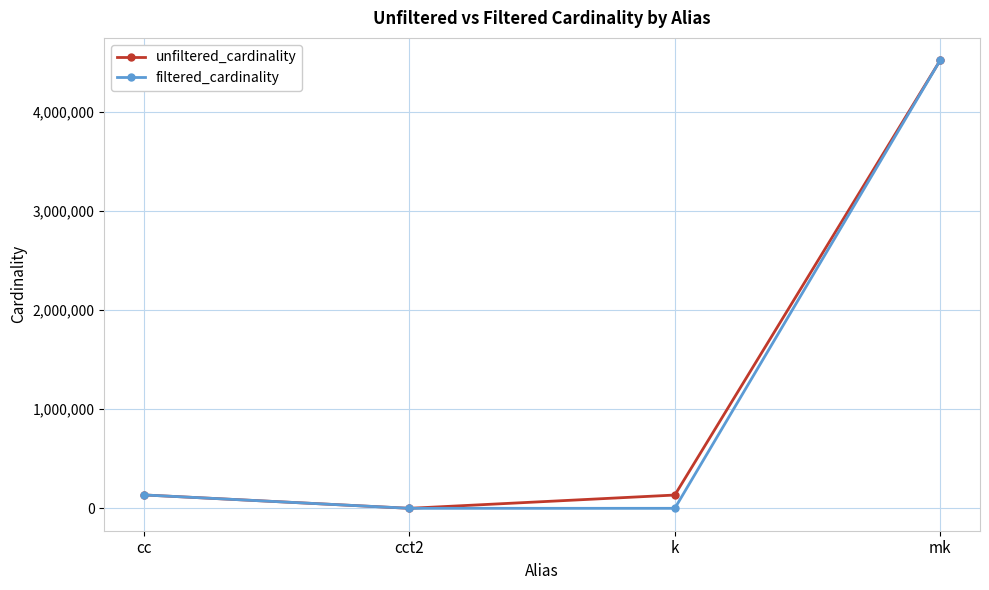

Which series has the widest spread of values?

filtered_cardinality